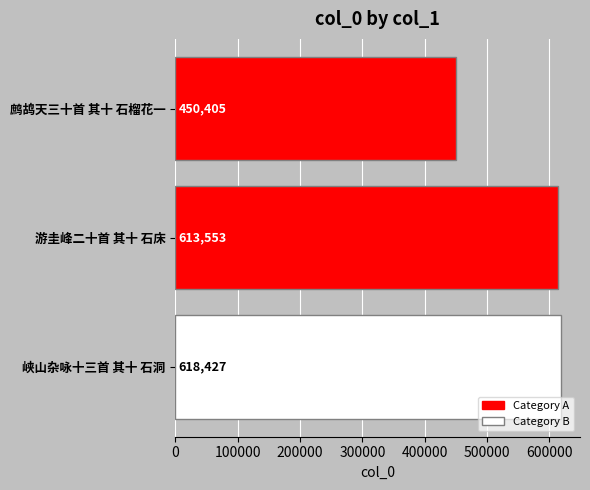

Reading top to bottom, what are all the values shown in this chart?

450405	613553	618427